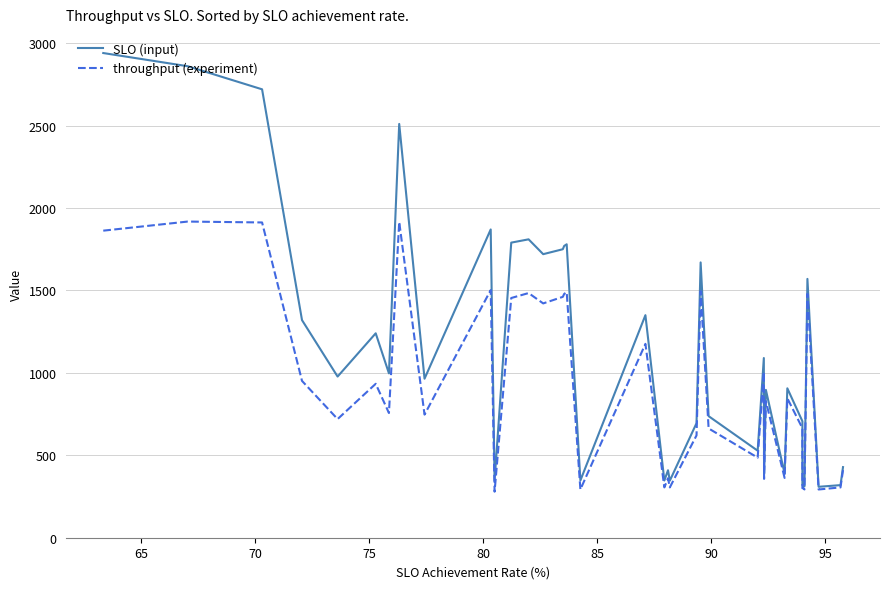

Does the chart display data point markers on the line(s)?

No